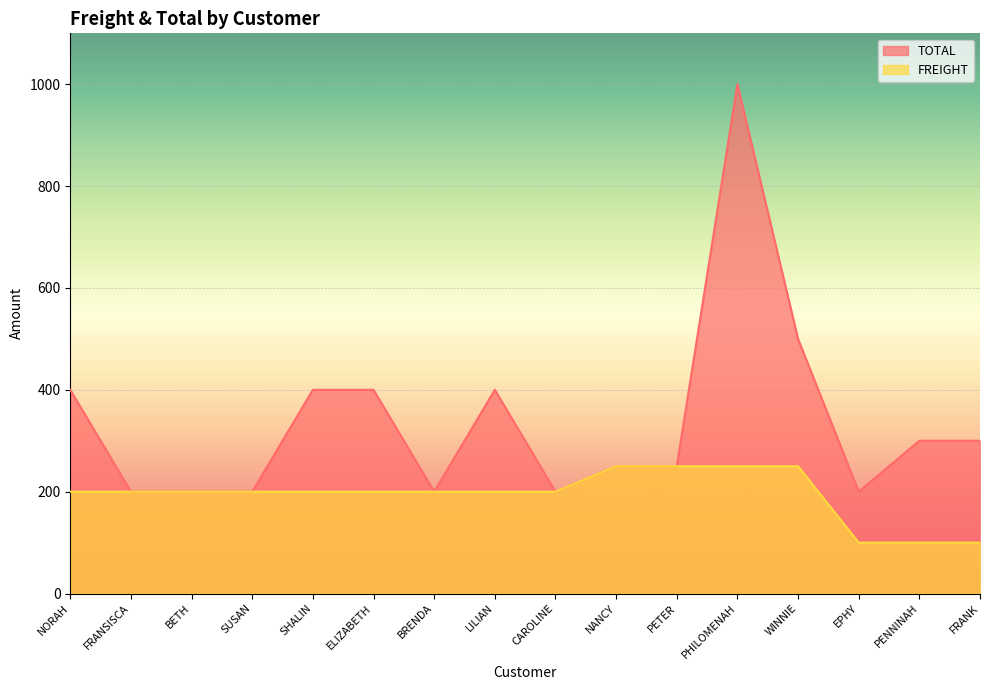

What is the difference between the maximum and minimum values in the TOTAL series?

800